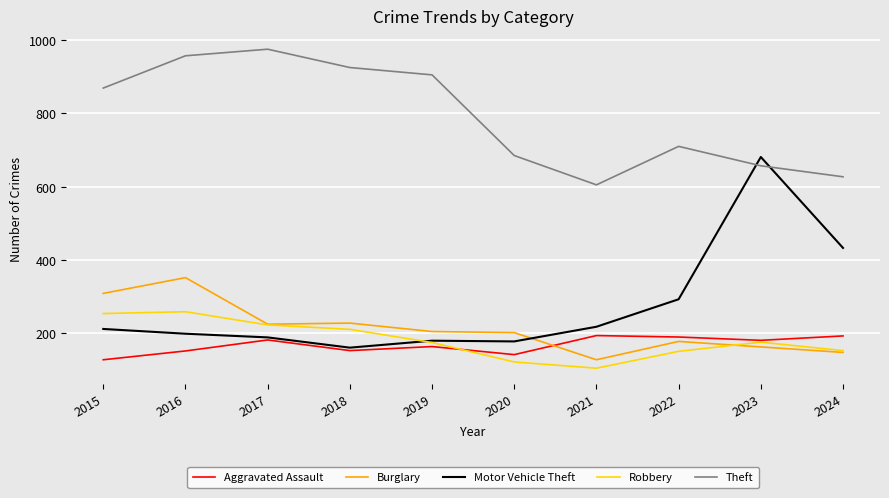

What is the spread (max minus min) of values at 2024?

479